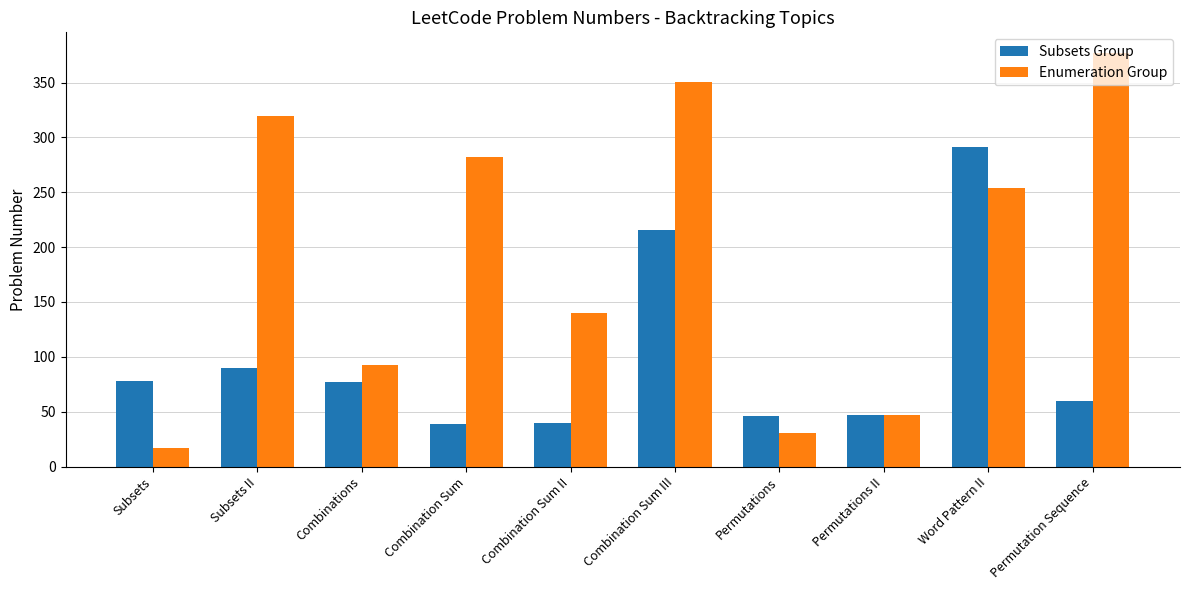

Which category has the lowest value in the Enumeration Group series?

Subsets